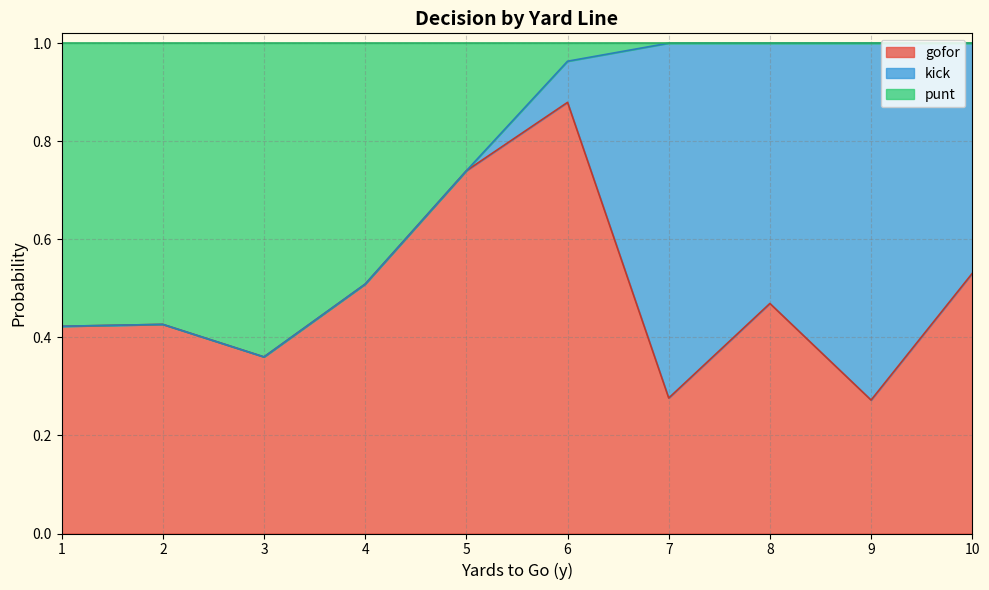

Which series has the largest total across all categories?

gofor